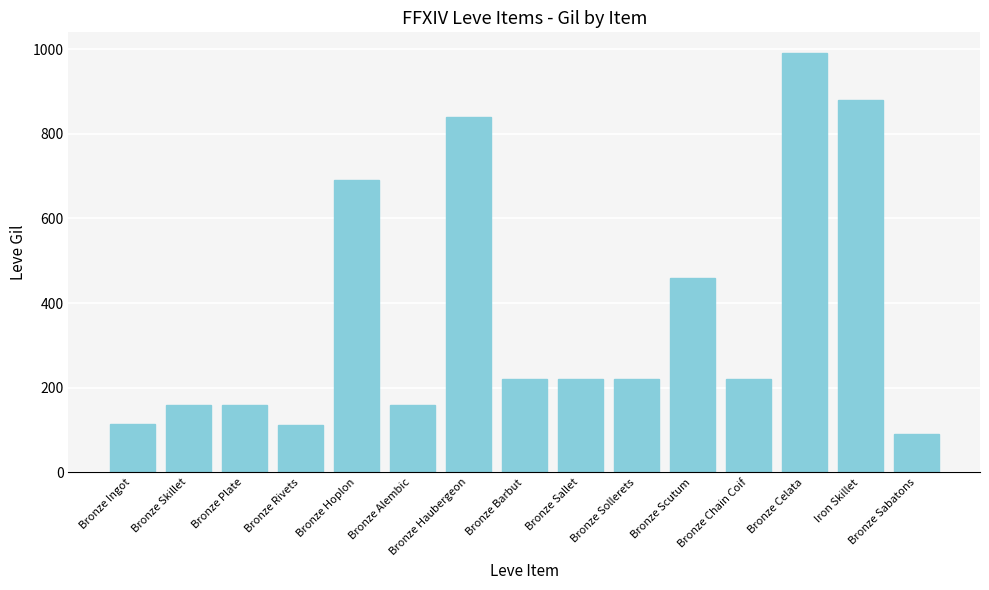

Which has a higher value, Bronze Skillet or Bronze Sabatons?

Bronze Skillet